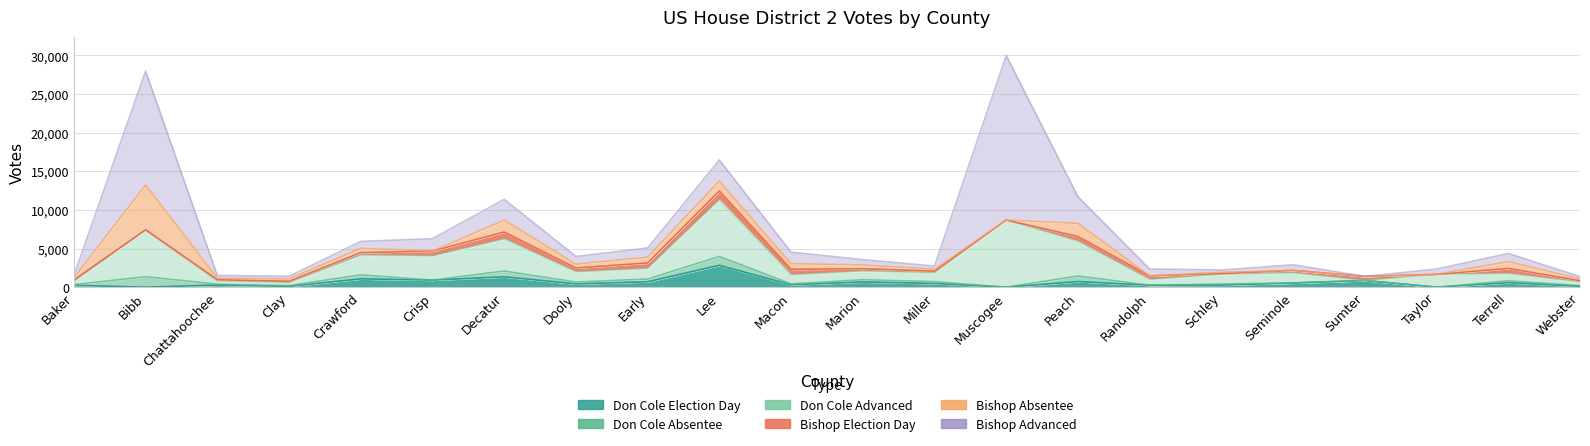

Does the chart display data point markers on the line(s)?

No